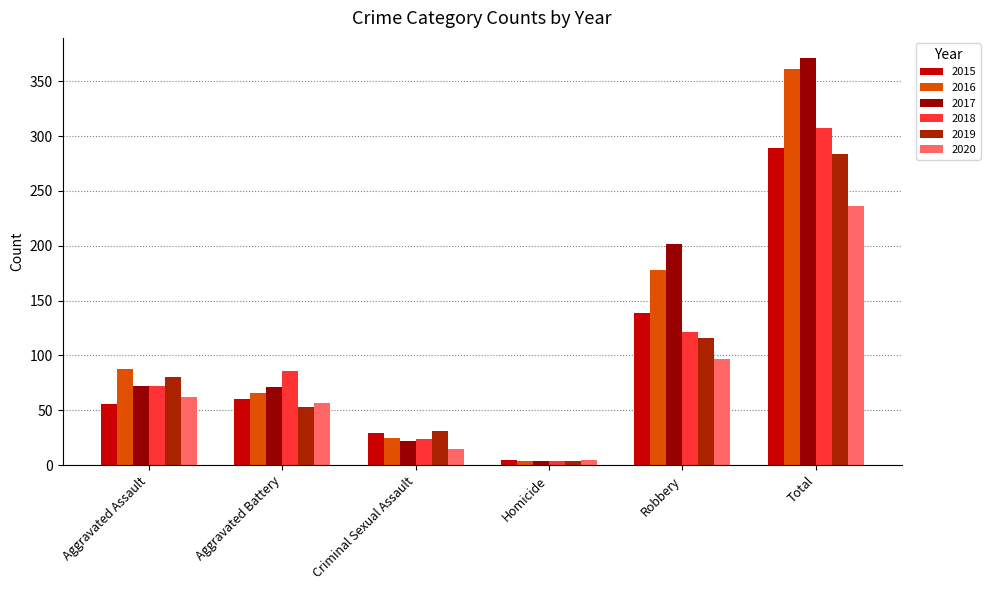

Which series has the widest spread of values?

2017